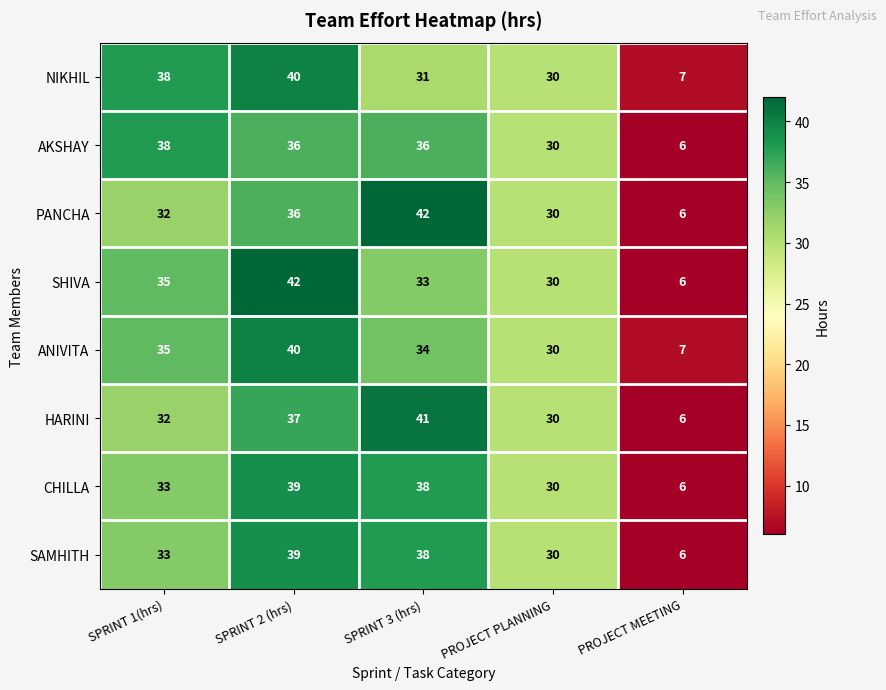

At how many categories does at least one series exceed 22?

4